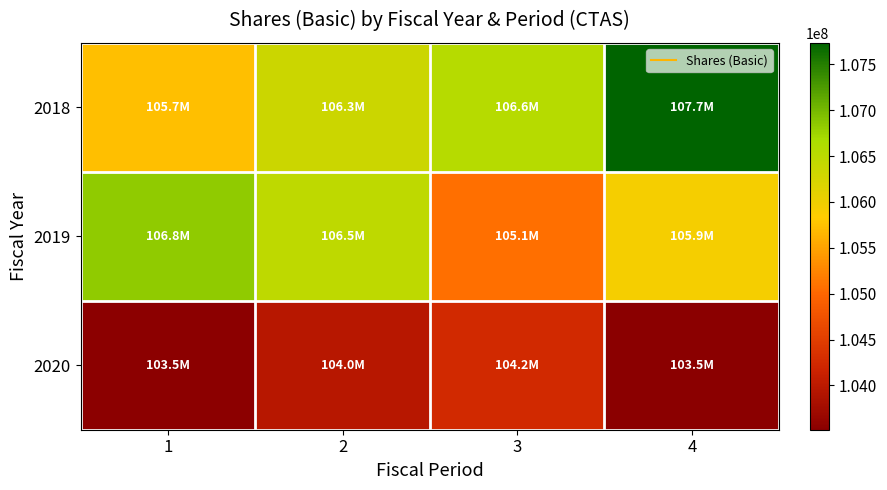

Which series changed the most between 2 and 4?

2018